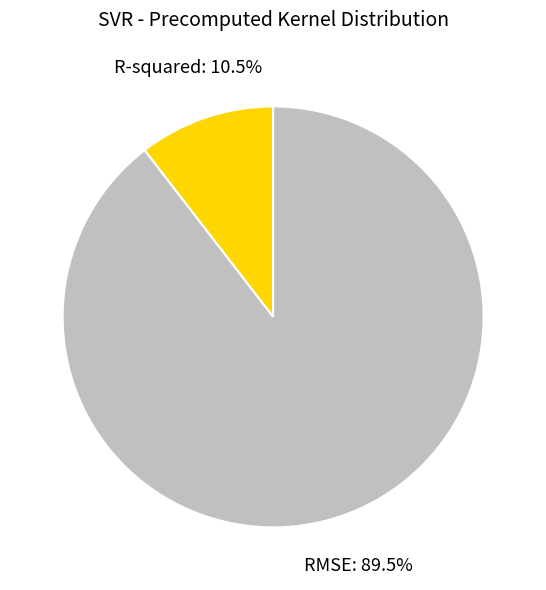

To the nearest percent, what is the difference between the largest and smallest slice percentages?

79%